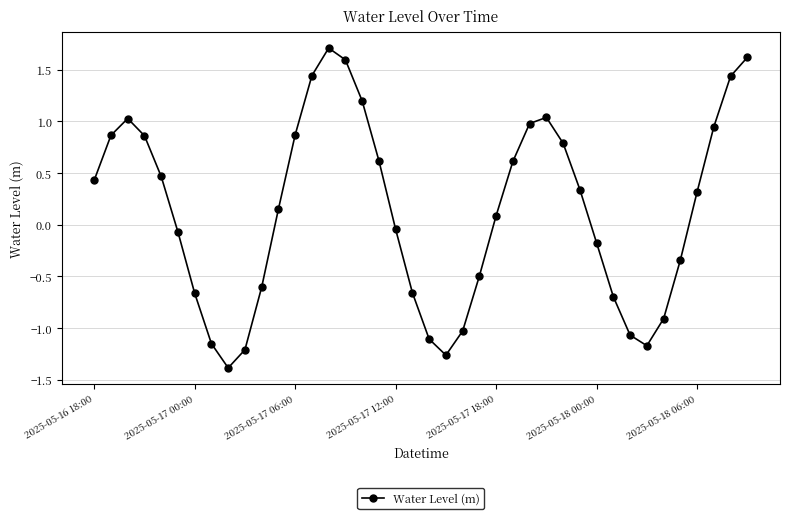

How many interior local valleys (lower than both neighbors) does the data have?

3